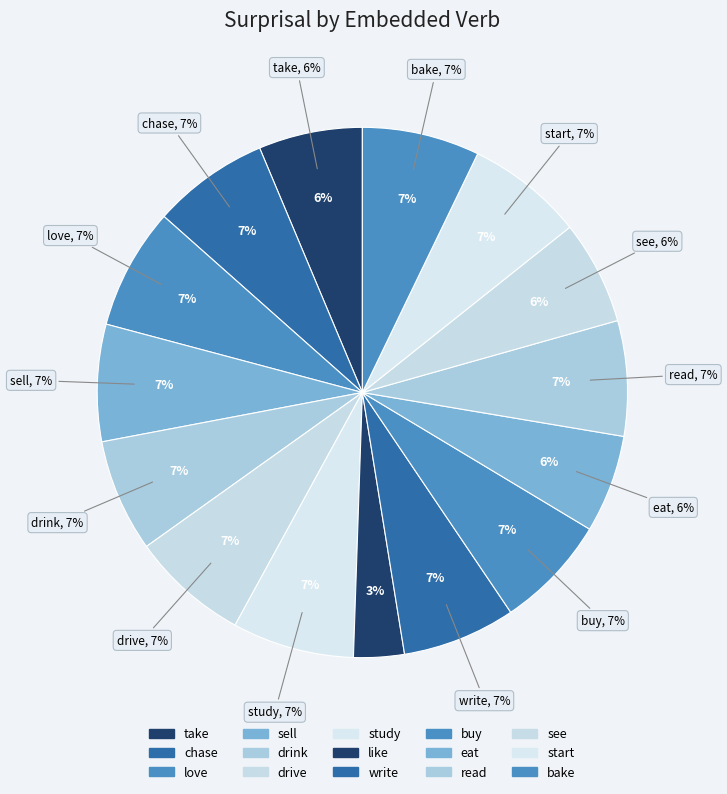

To the nearest percent, what is the difference between the drive and eat slice percentages?

1%